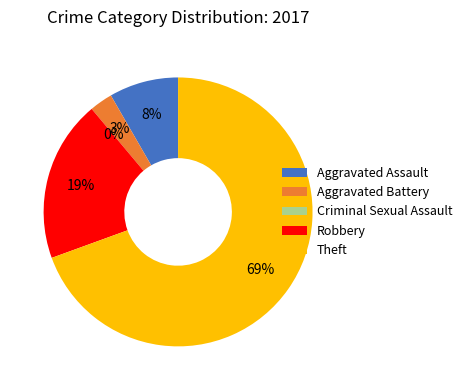

True or false: Aggravated Assault accounts for 1% of the total.

False